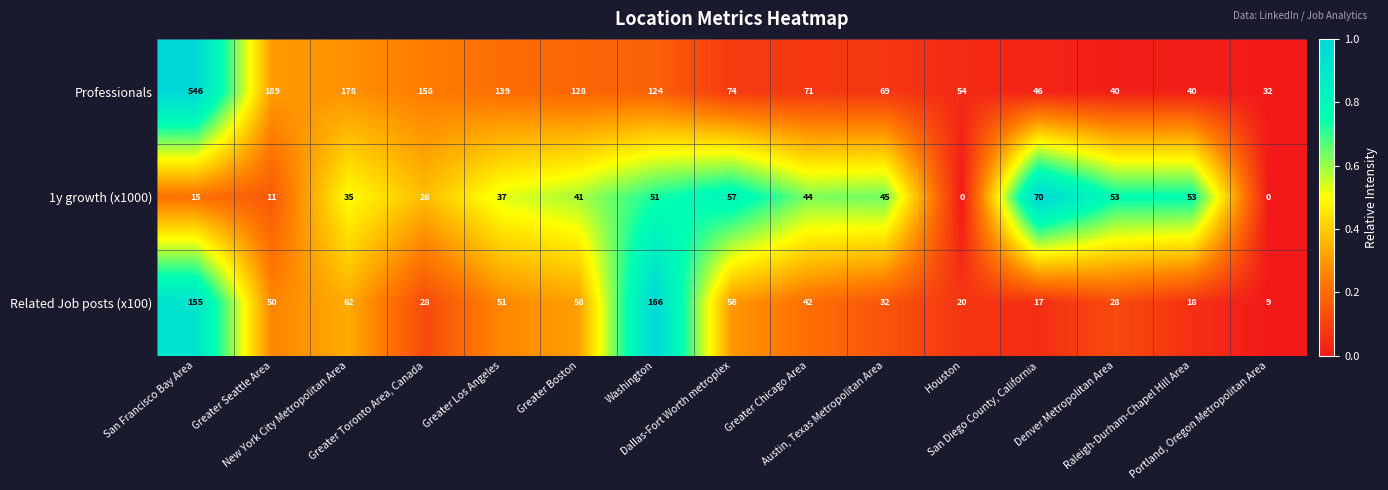

What is the difference between the second highest and minimum values in the 1y growth (x1000) series?

57